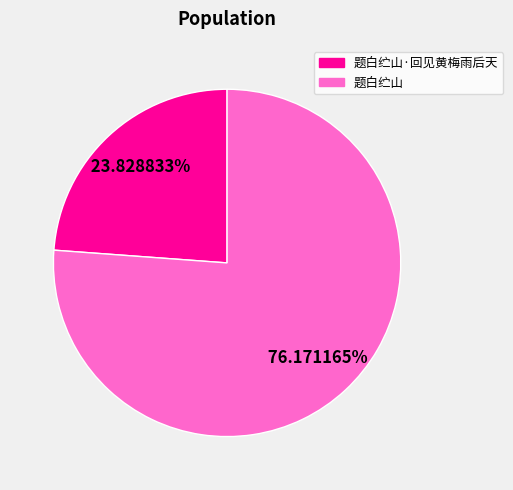

Is there any slice that represents more than half of the pie?

Yes